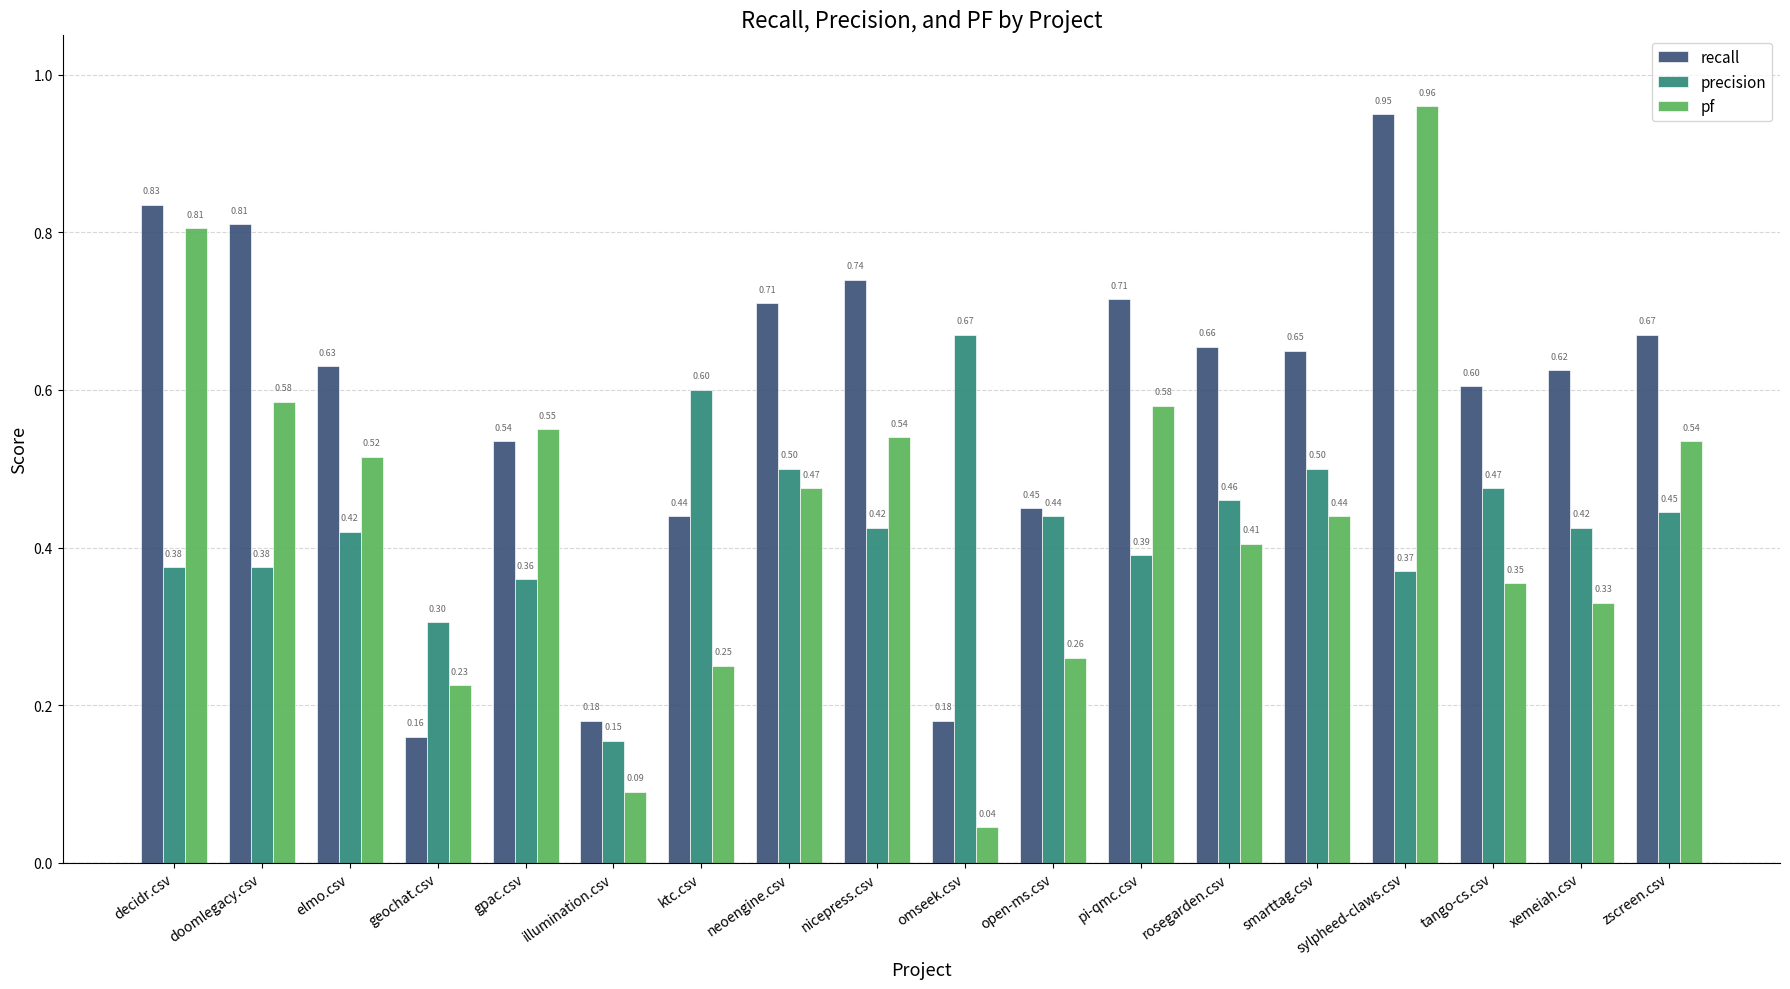

Are the bars horizontal?

No